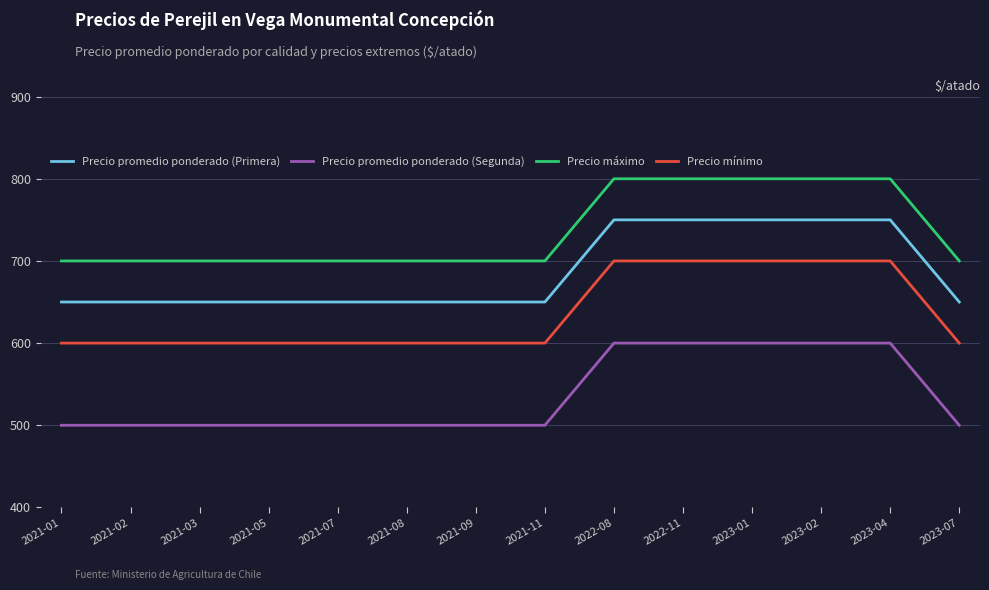

Count the Precio máximo values in the range 700 to 800.

14